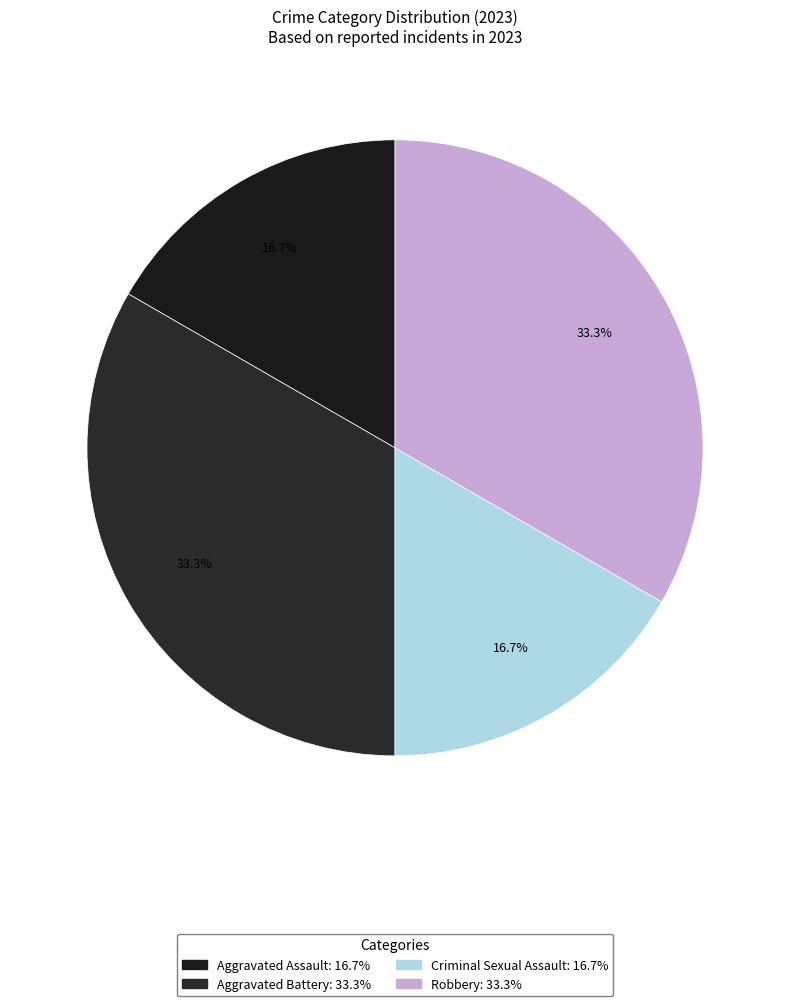

To the nearest percent, what is the difference between the Robbery and Criminal Sexual Assault slice percentages?

17%